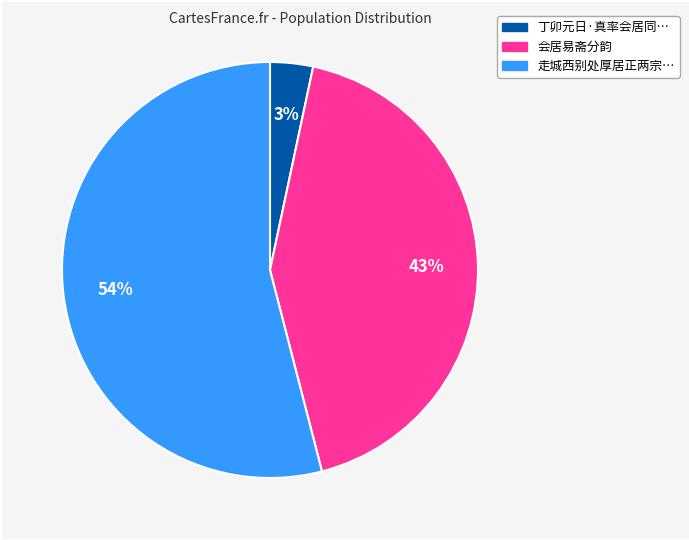

Does any single category account for the majority?

Yes